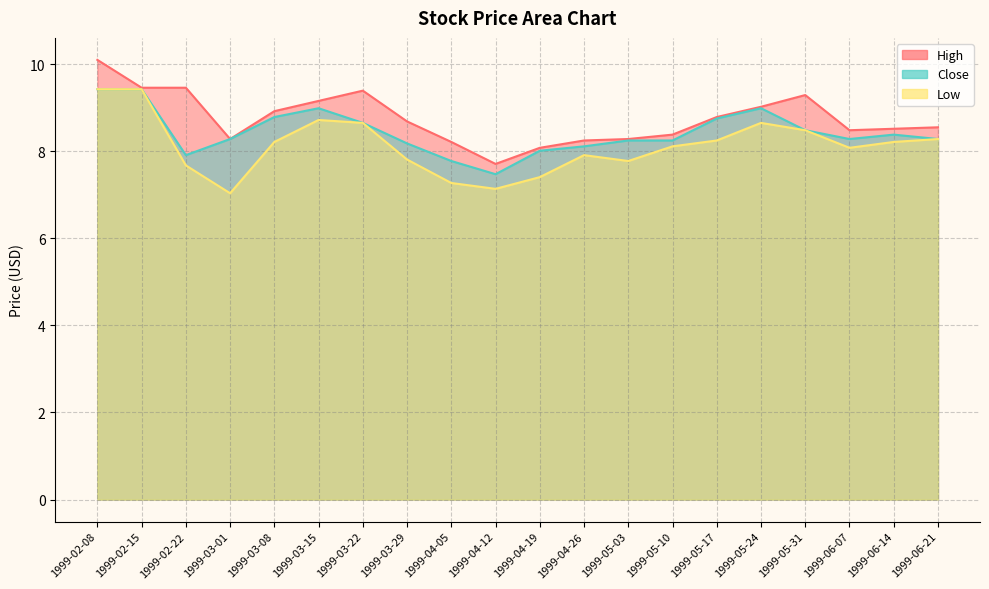

What are all the series names shown in the legend?

High, Close, Low